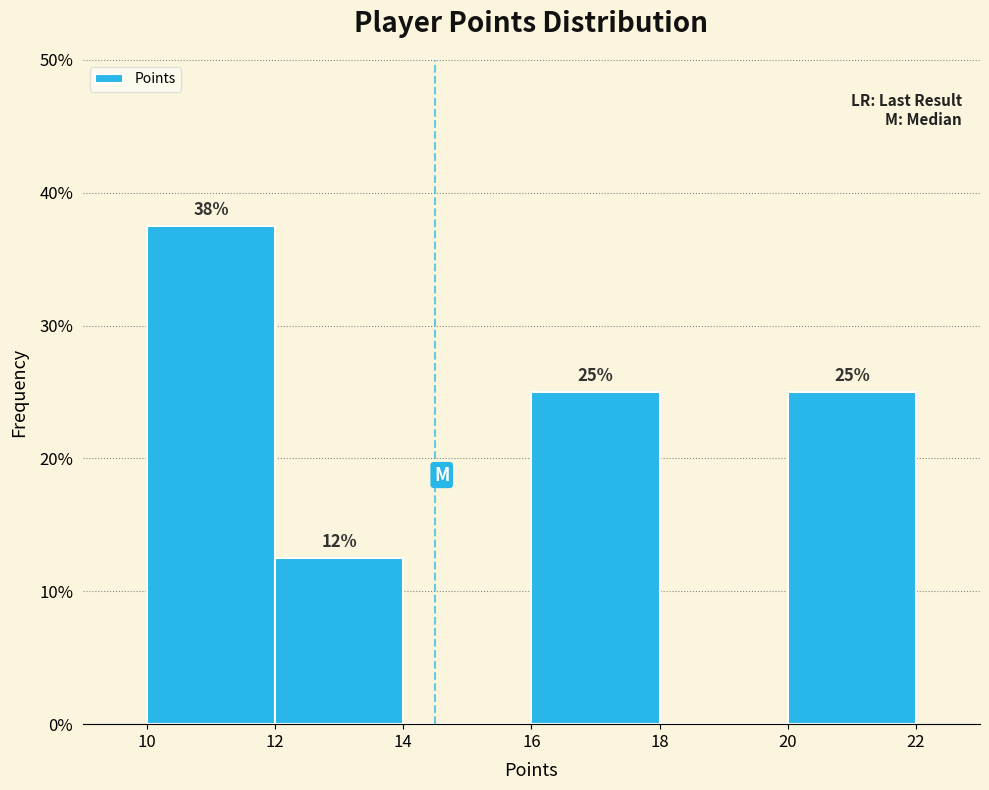

Over which range of the x-axis is the bar tallest?

10 to 12